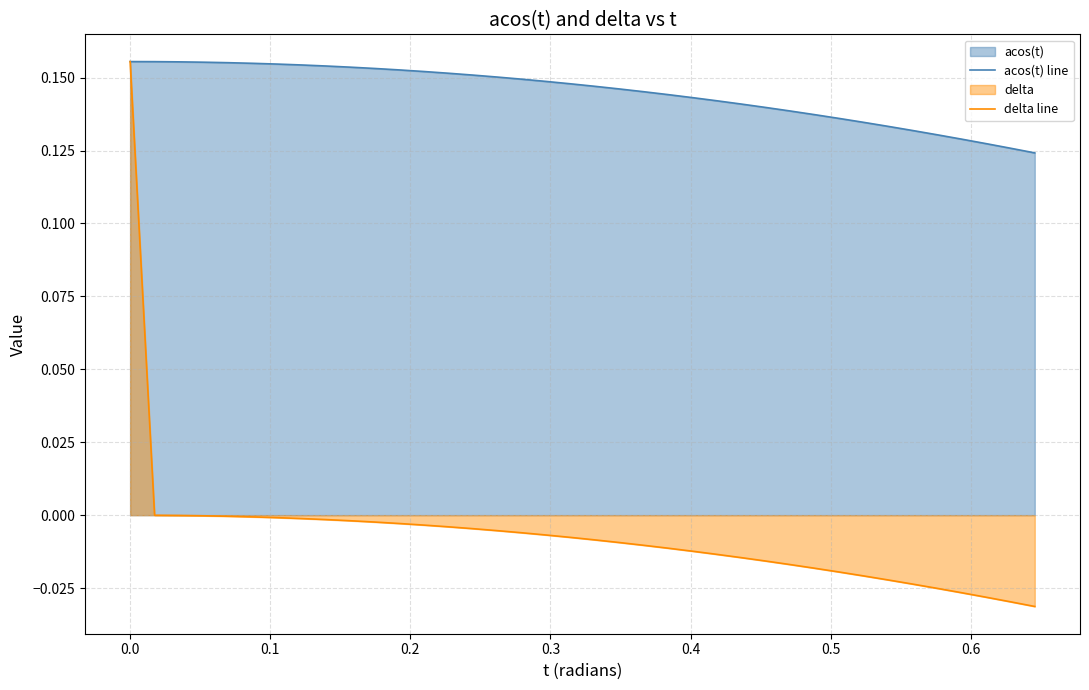

True or false: delta line has more than 2 points higher than both neighbors.

False